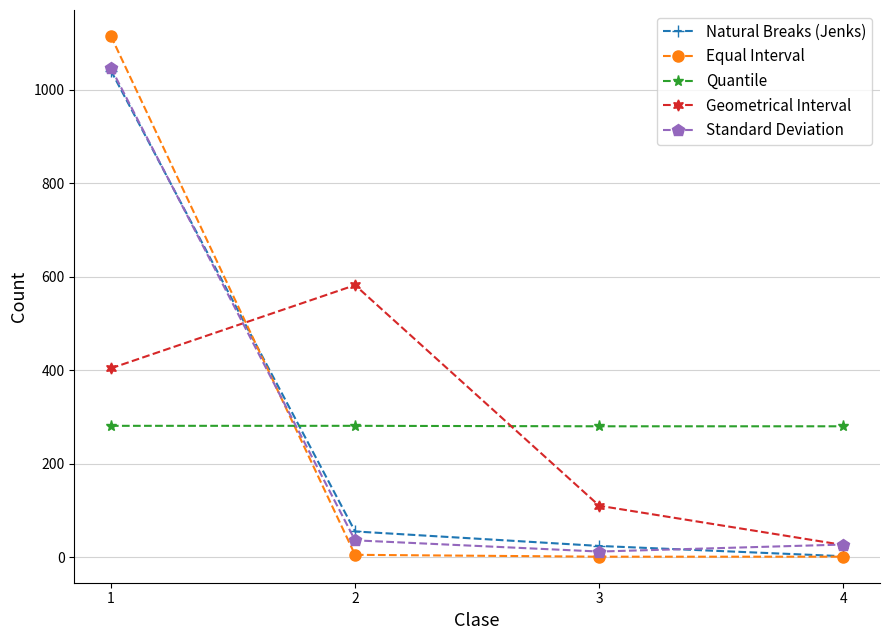

Does the chart have visible grid lines?

Yes